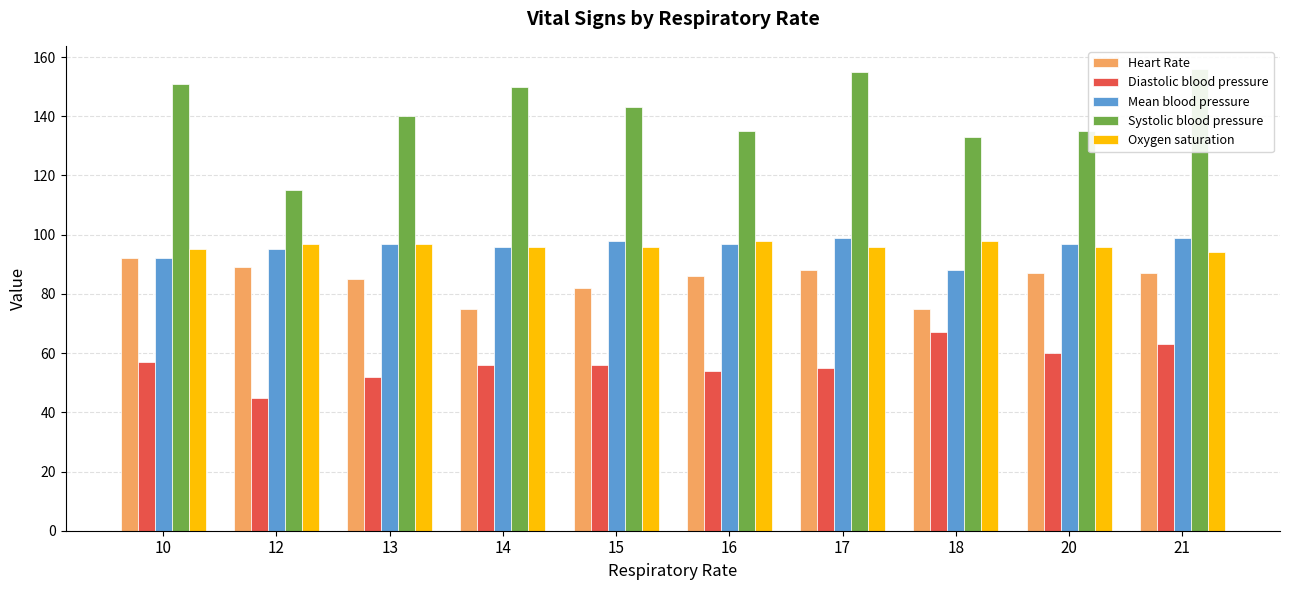

What is the total value across all series at 18?

461